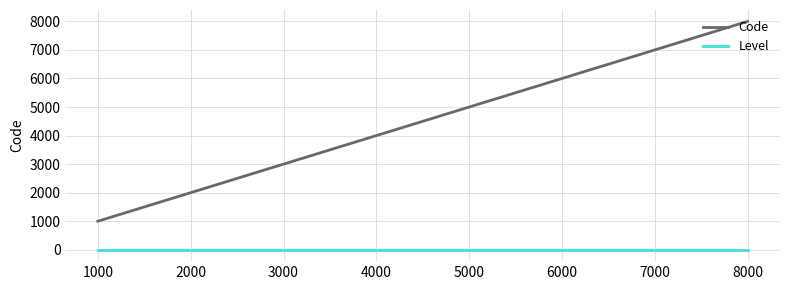

True or false: Level and Code cross at least once.

False